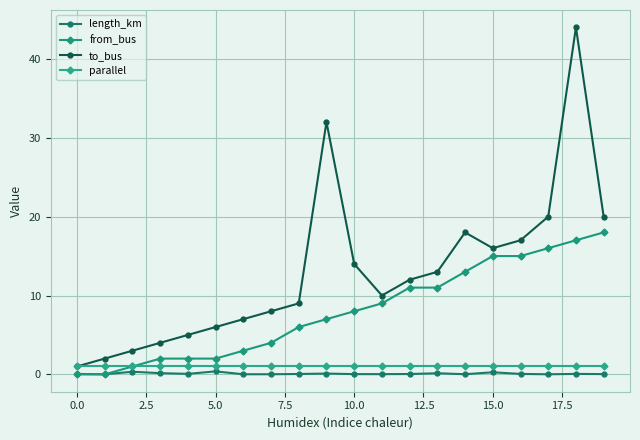

In length_km, how many points are lower than both neighbors (excluding endpoints)?

6